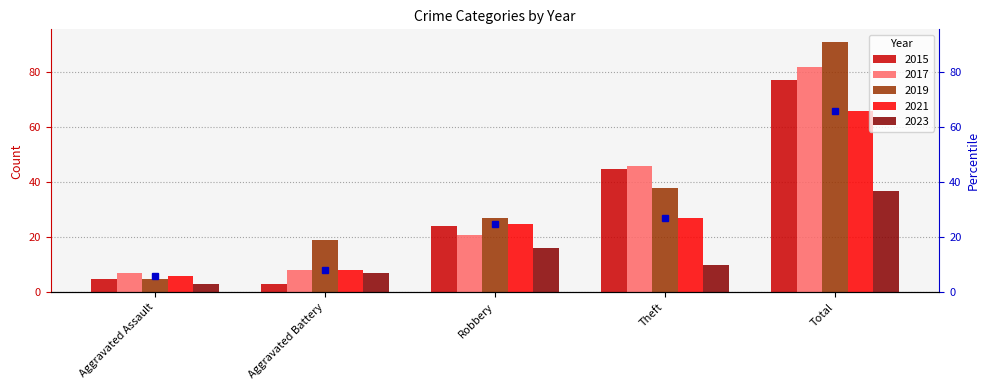

The value of 2019 at Robbery is 27. True or false?

True